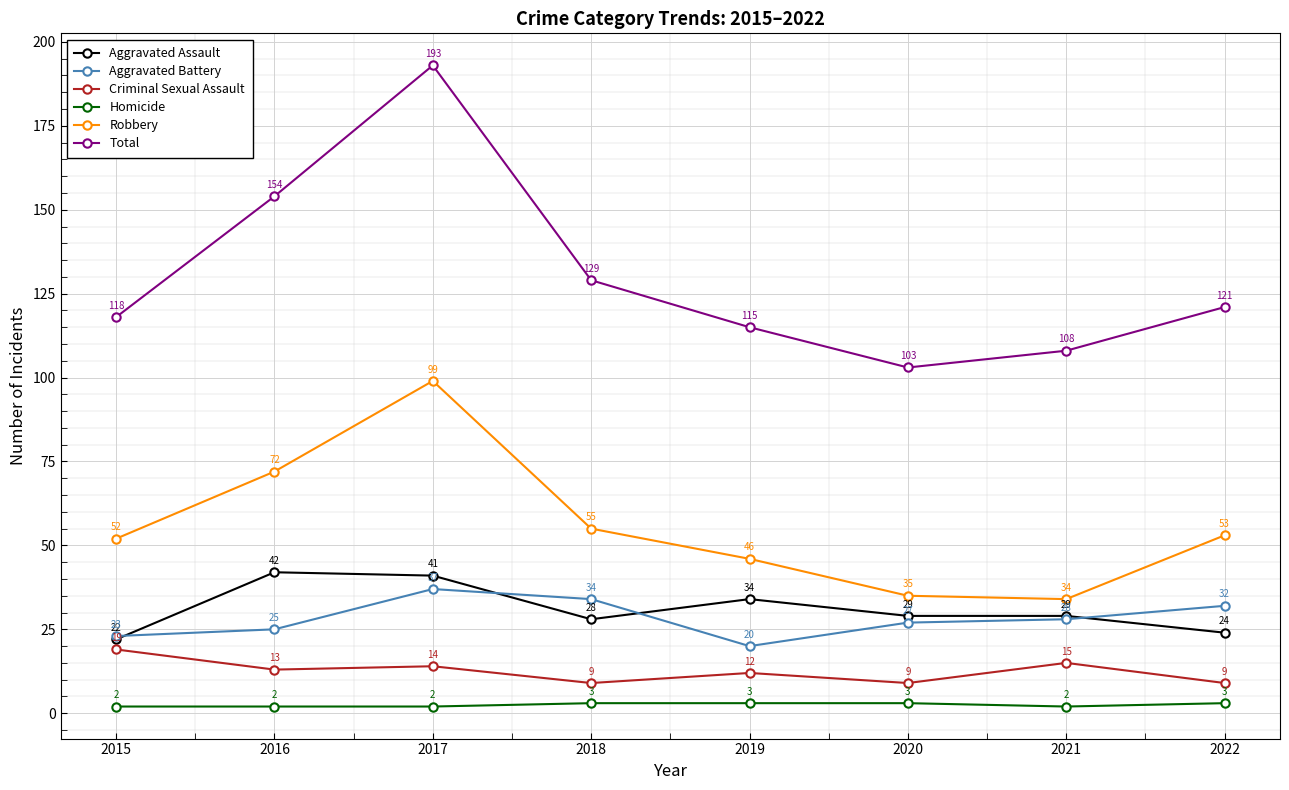

At which label does Robbery first exceed 53?

2016